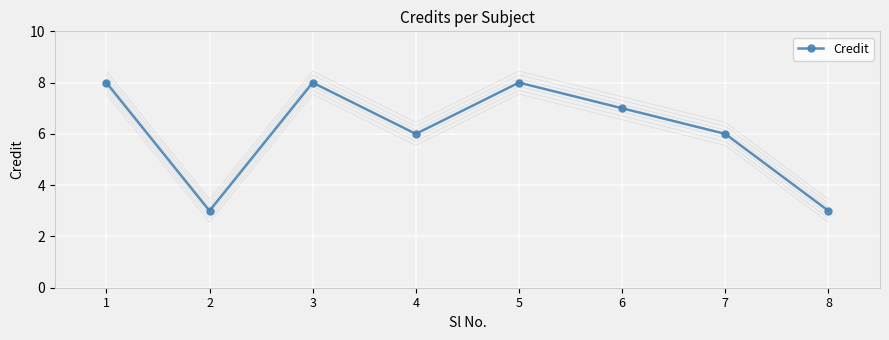

List the labels in order of value, largest first.

1, 3, 5, 6, 4, 7, 2, 8